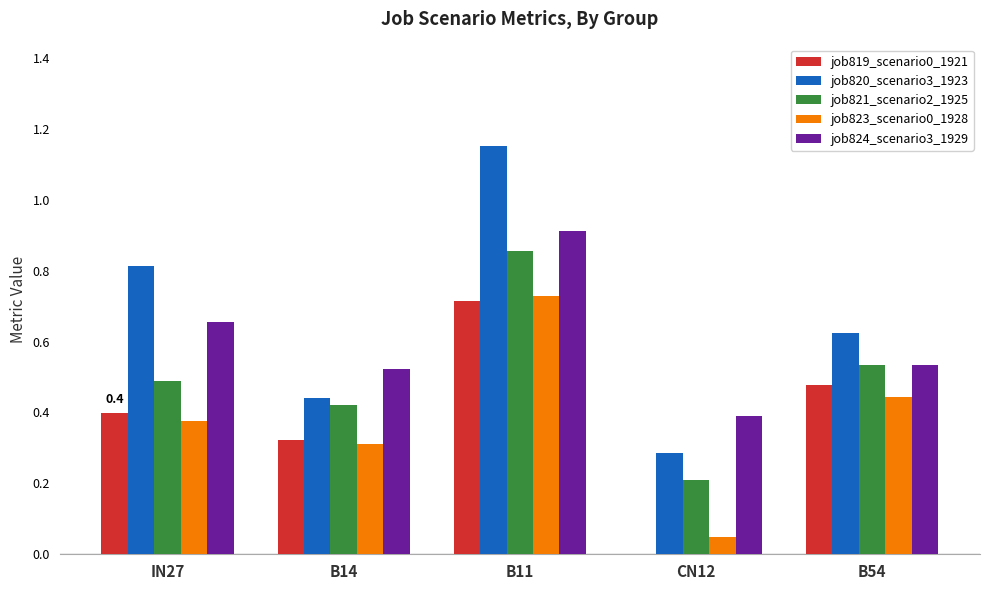

Does the chart contain stacked bars?

No